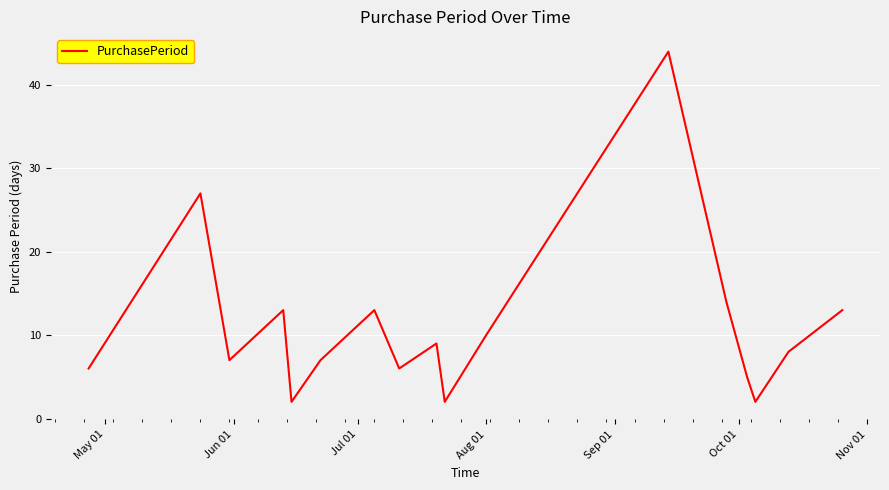

What is the greatest value displayed?

44